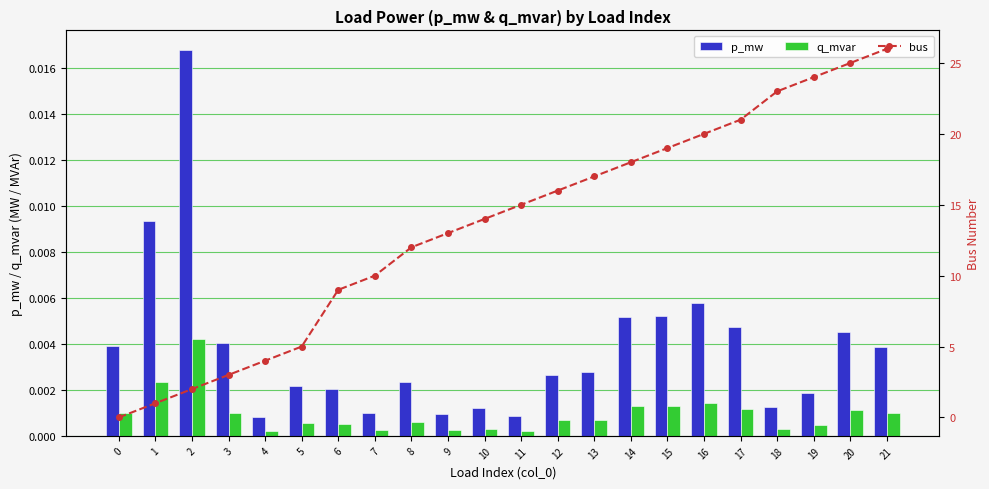

Between 8 and 7, which is larger?

8